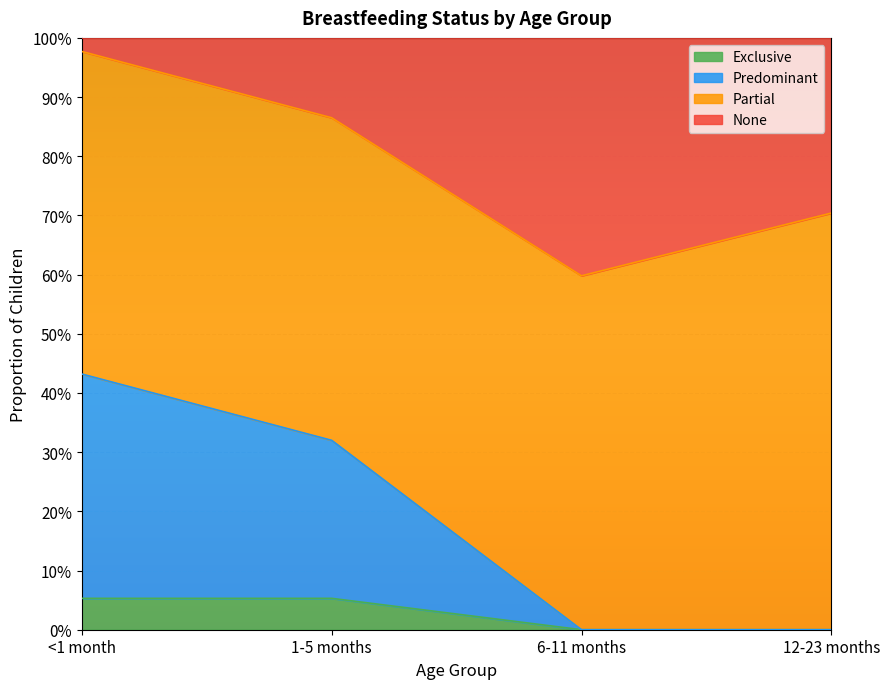

What is the difference between the highest and lowest values at 6-11 months?

0.6